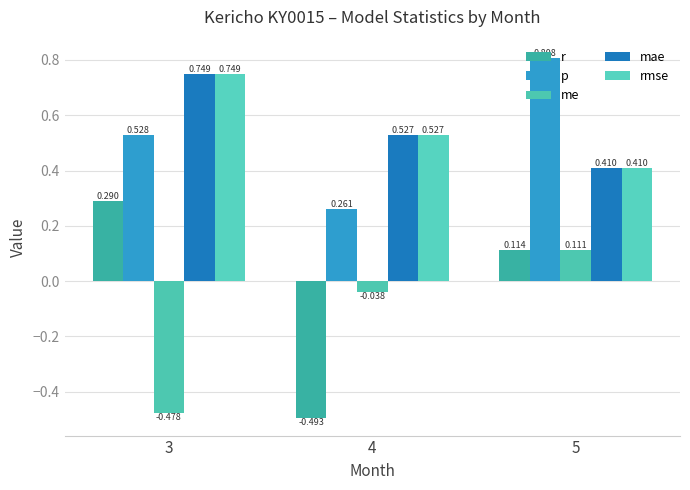

Which series has the largest range (max minus min)?

r